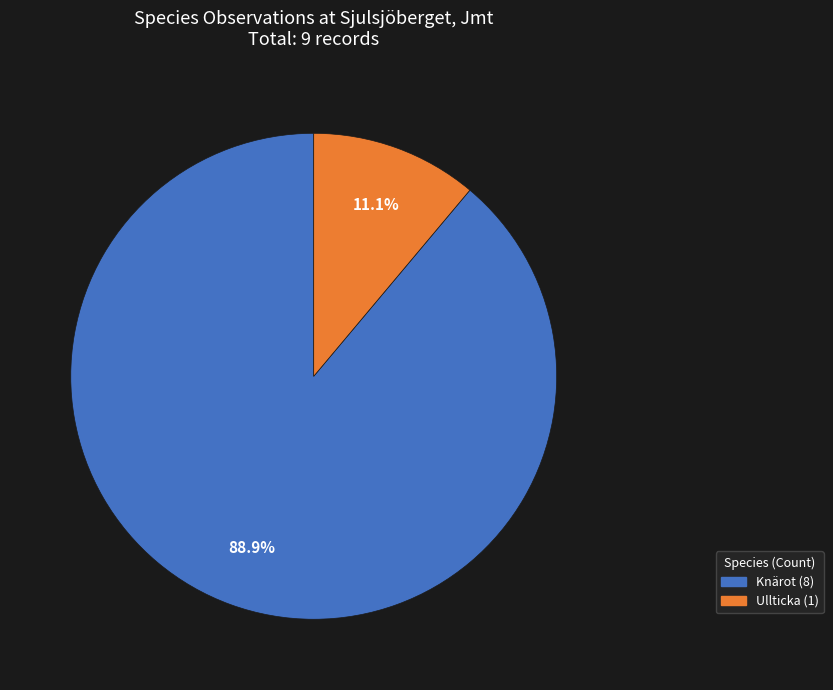

Does any single category account for the majority?

Yes